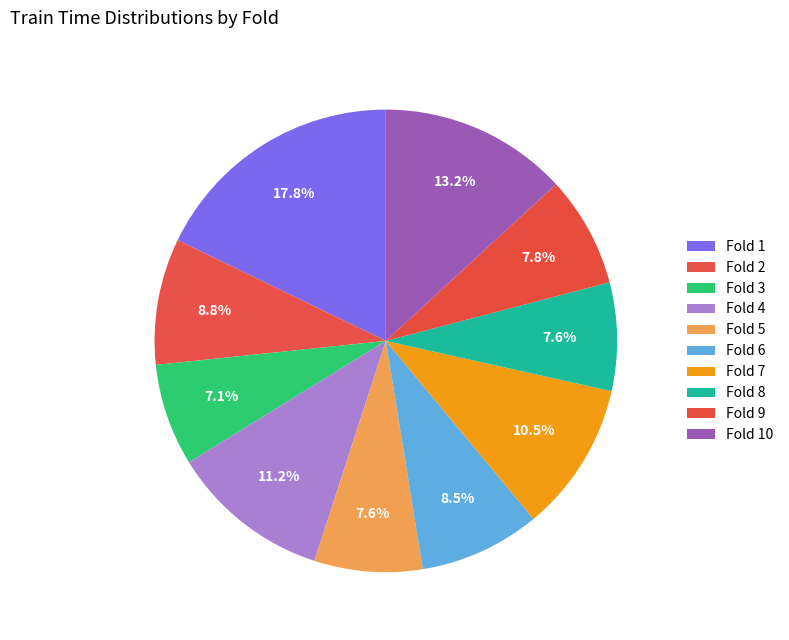

Rank the categories by value from highest to lowest.

Fold 1, Fold 10, Fold 4, Fold 7, Fold 2, Fold 6, Fold 9, Fold 8, Fold 5, Fold 3